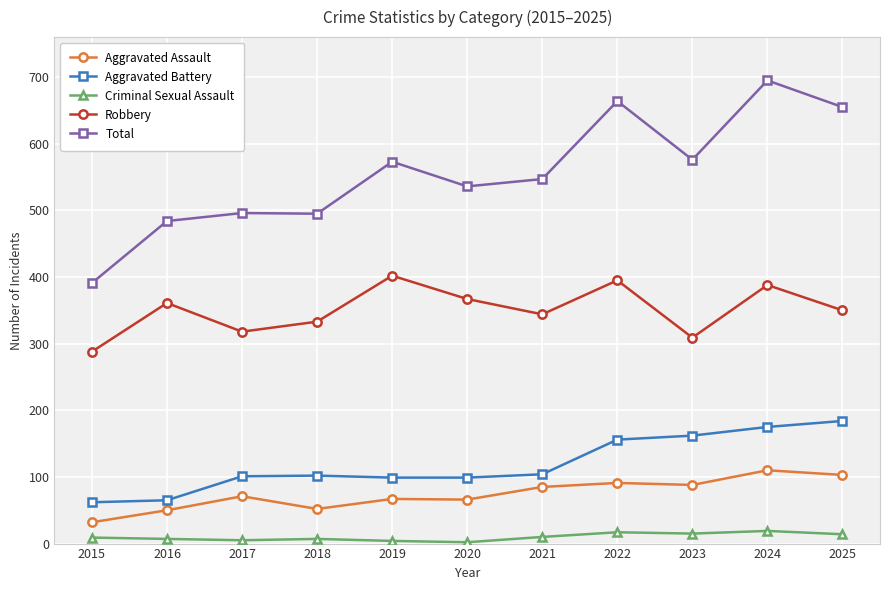

Which series has the widest spread of values?

Total